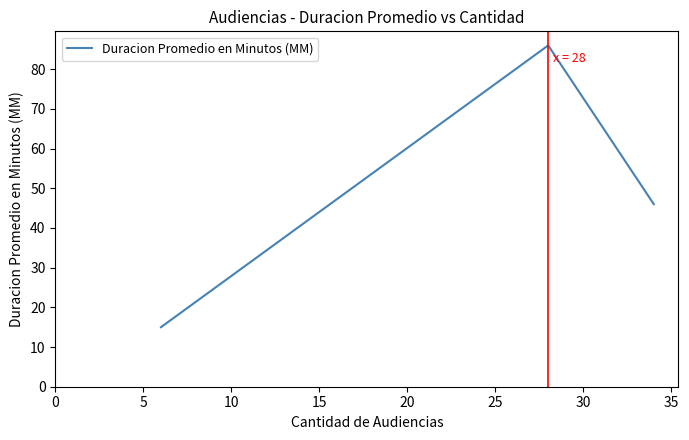

Count the number of categories in the chart.

3